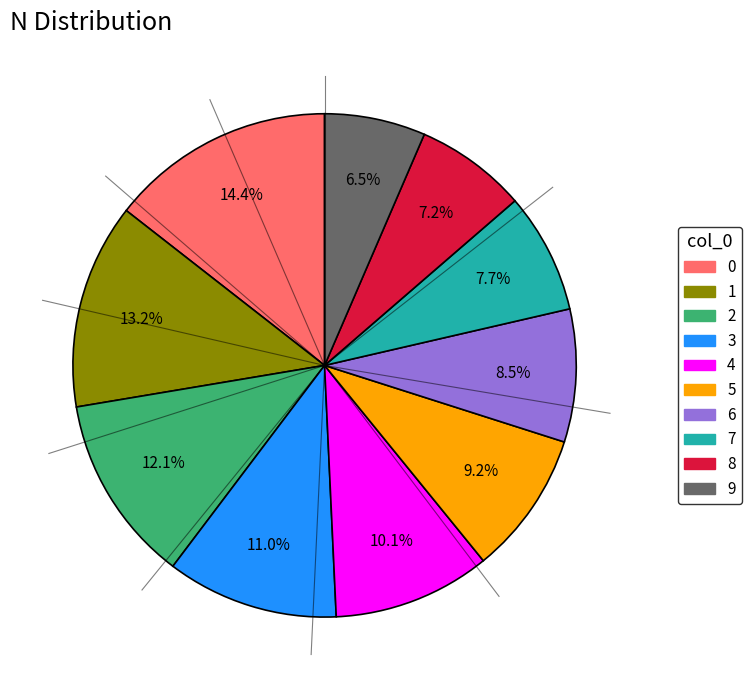

Does any single category account for the majority?

No